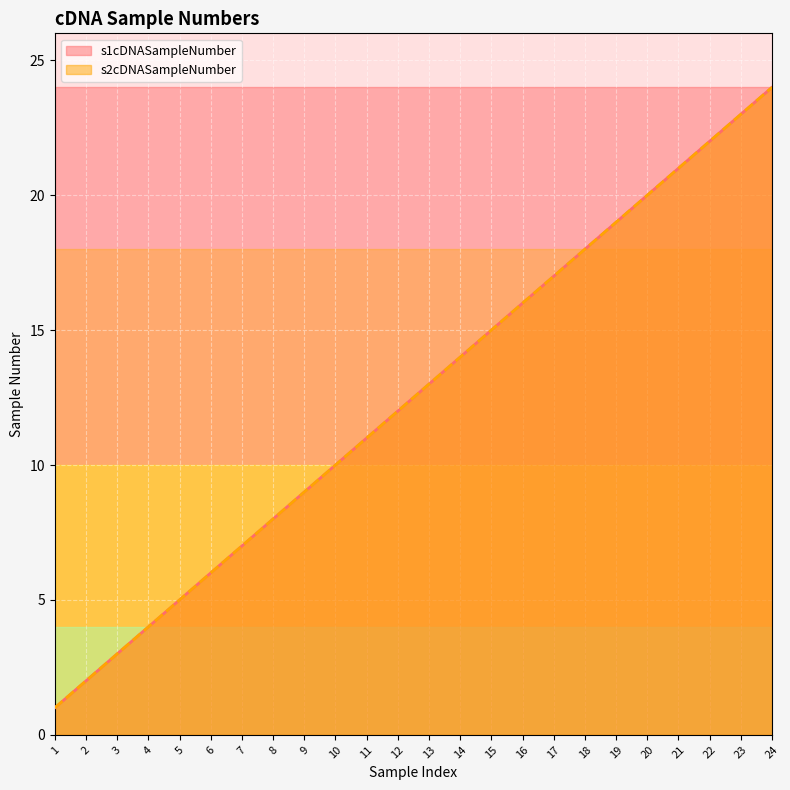

Which has a higher value, 17 or 23?

23